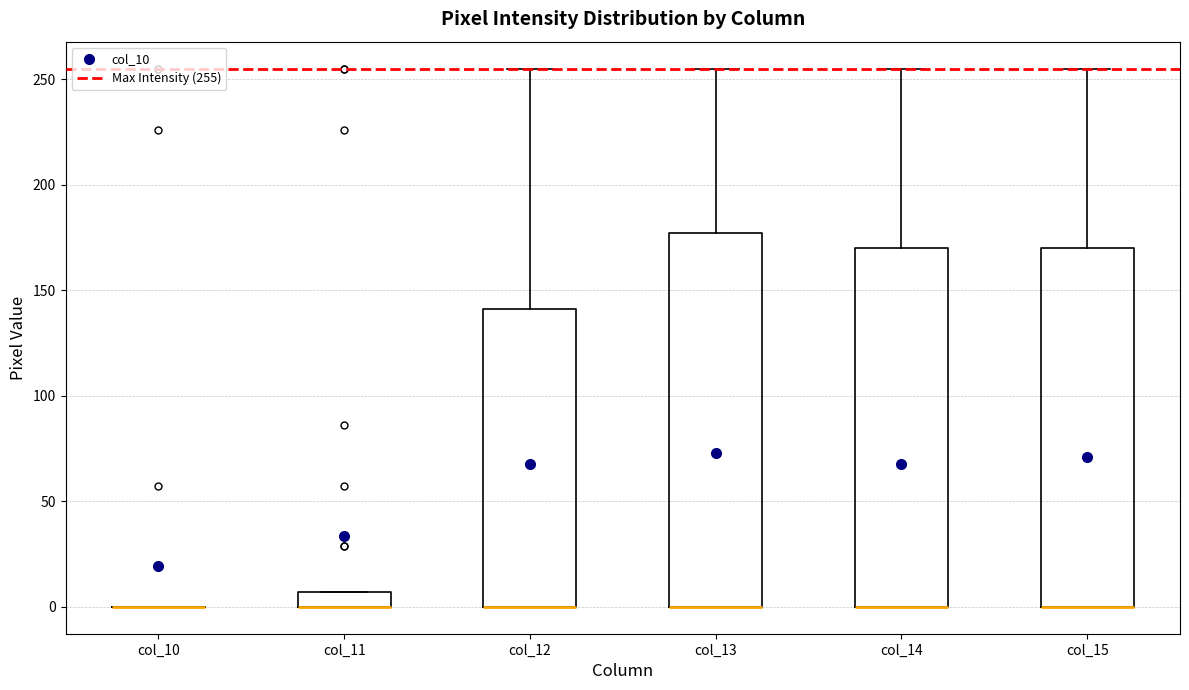

Where is the upper edge of the box for col_12 on the y-axis? The values are not printed on the chart, so give them approximately, as read against the axis.

140